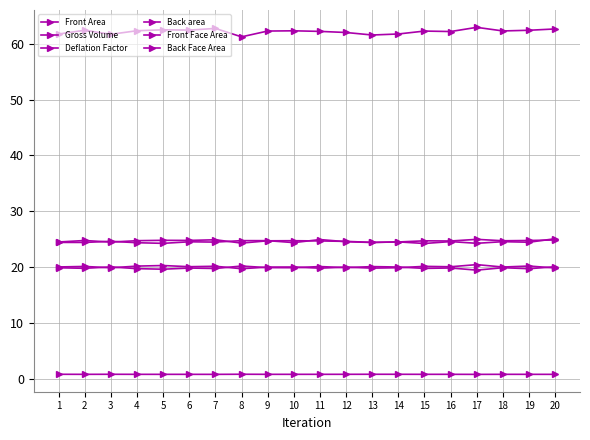

Which series has the largest total across all categories?

Gross Volume